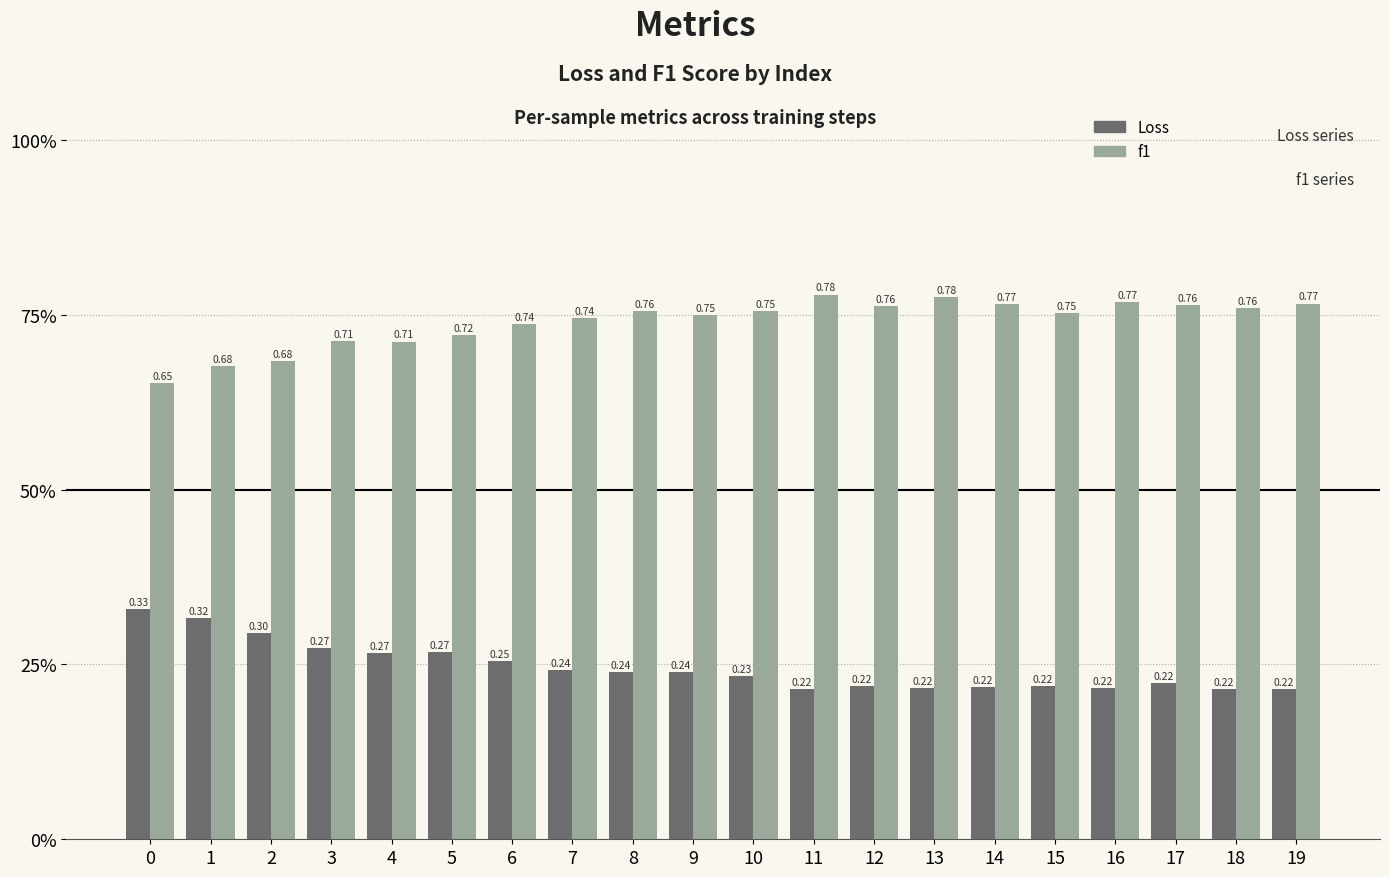

Which category has the lowest value in the Loss series?

11